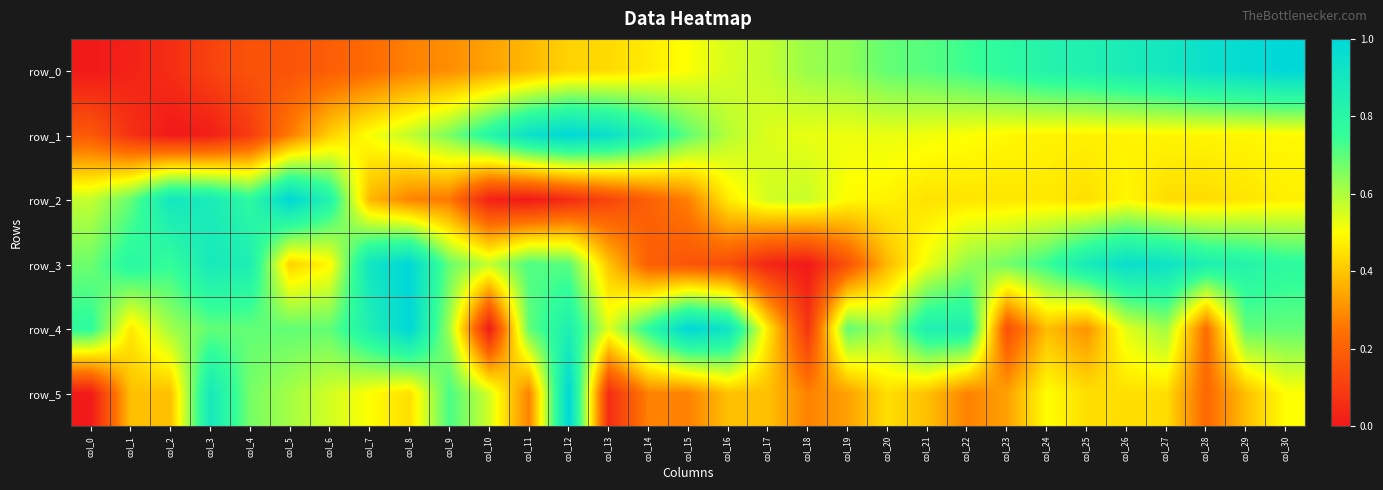

How many series are shown in this chart?

6